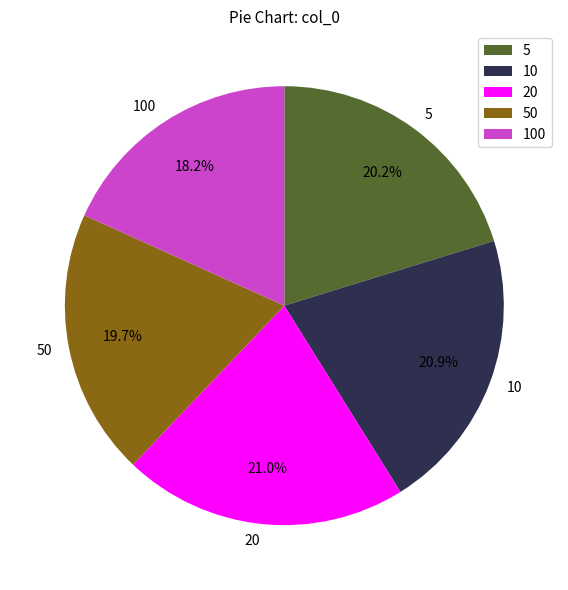

To the nearest percent, what percentage of the pie is 100?

18%